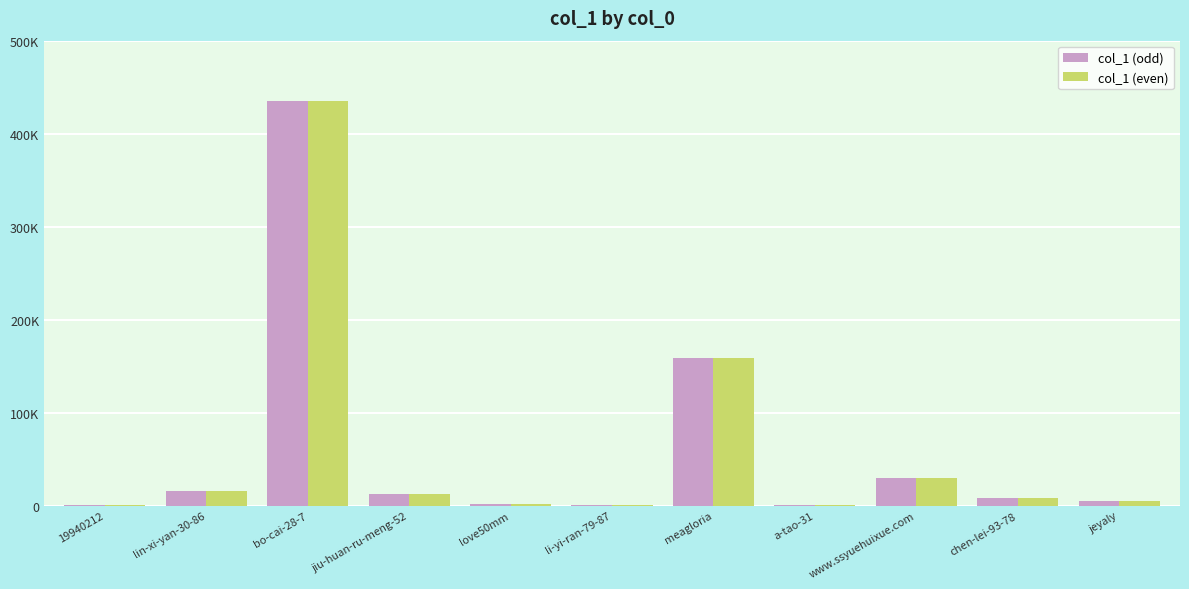

Is it true that col_1 (odd) equals 159189 at meagloria?

True